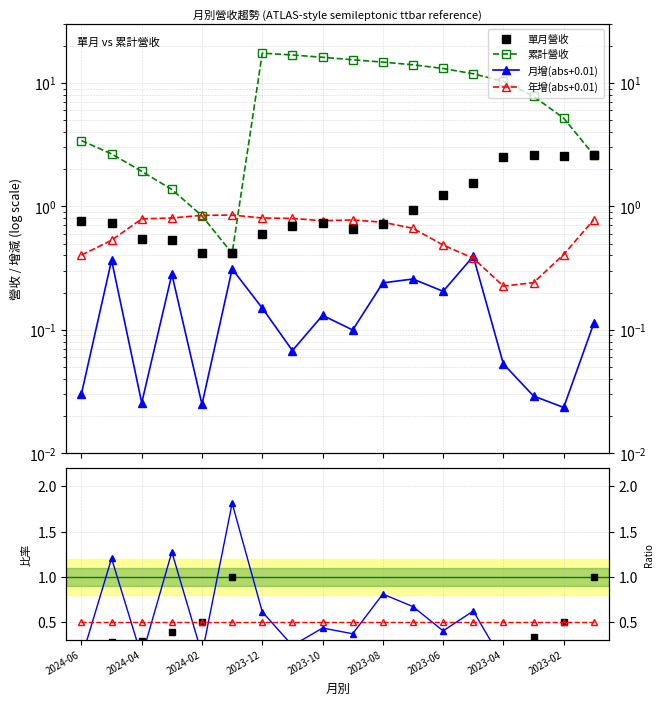

What position from the right is 2023-11?

11